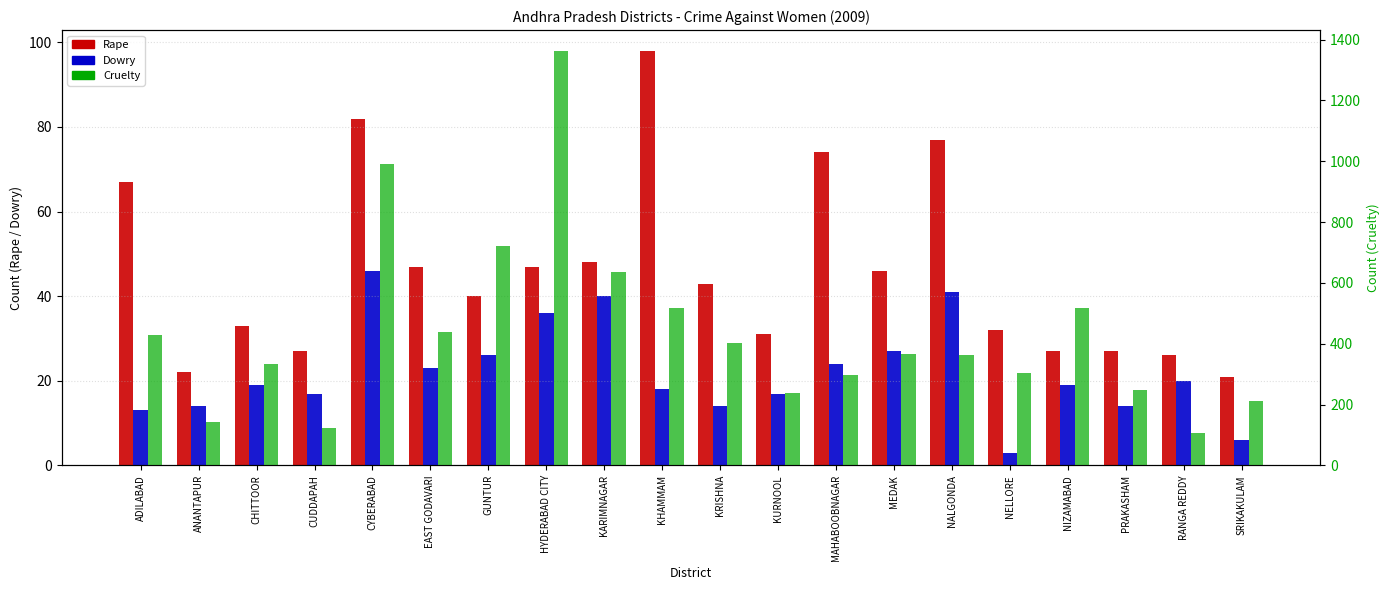

Is the value of Cruelty at CHITTOOR greater than the value of Dowry at KURNOOL?

Yes